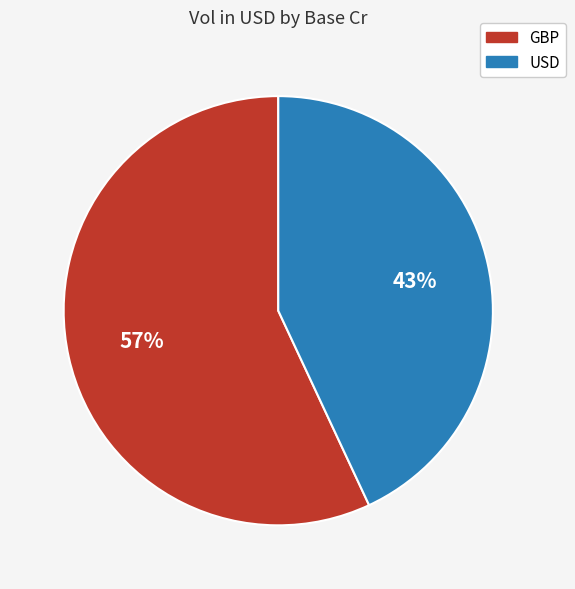

Which slice is the smallest?

USD